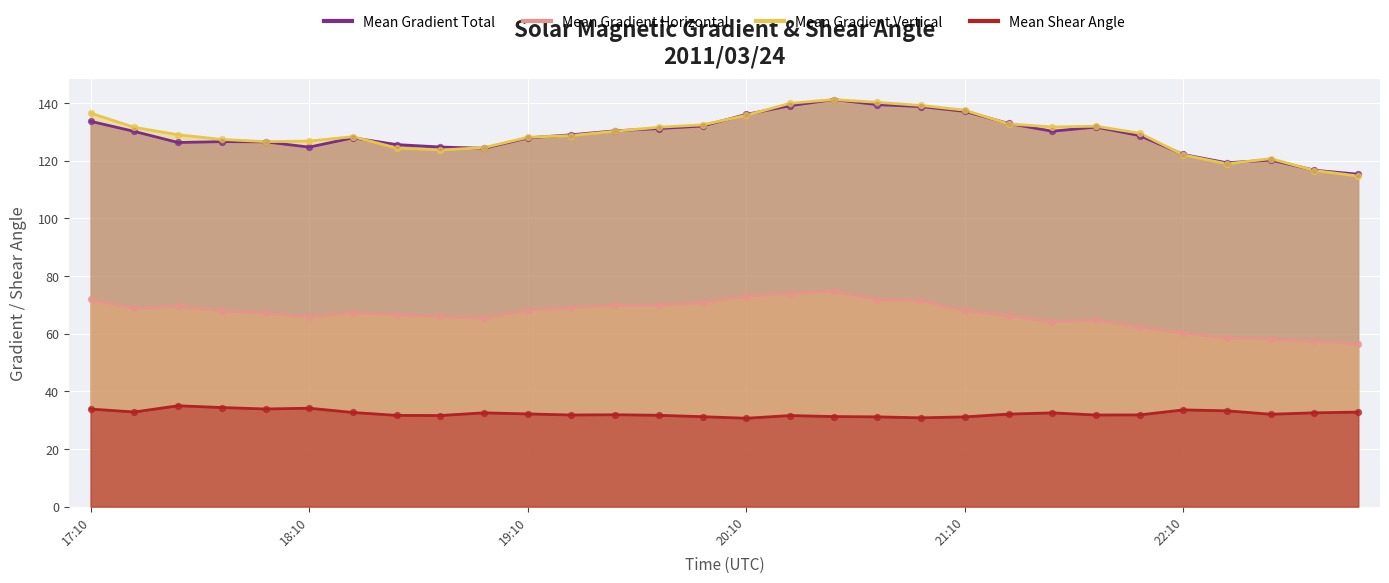

What are all the series names shown in the legend?

Mean Gradient Total, Mean Gradient Horizontal, Mean Gradient Vertical, Mean Shear Angle